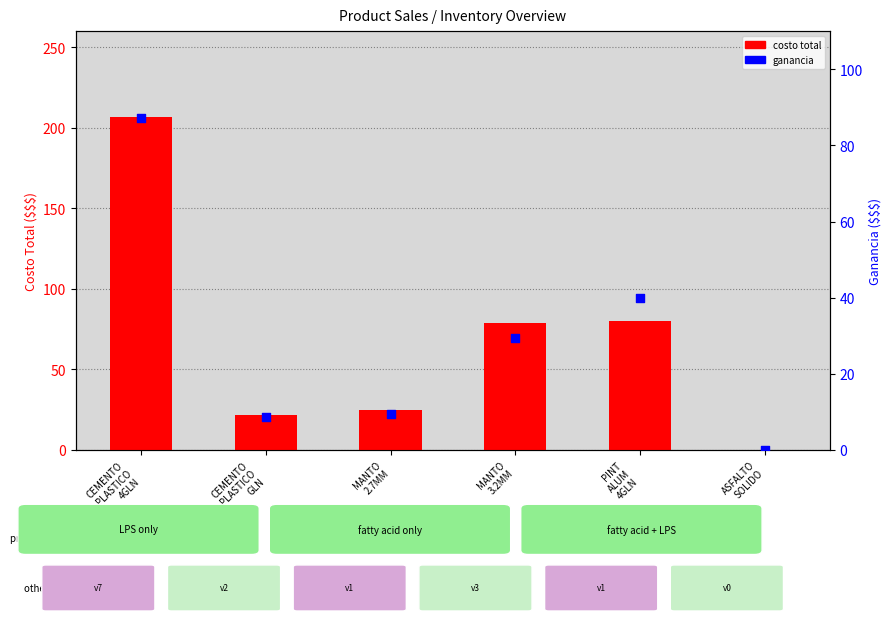

Which series has the largest total across all categories?

costo total